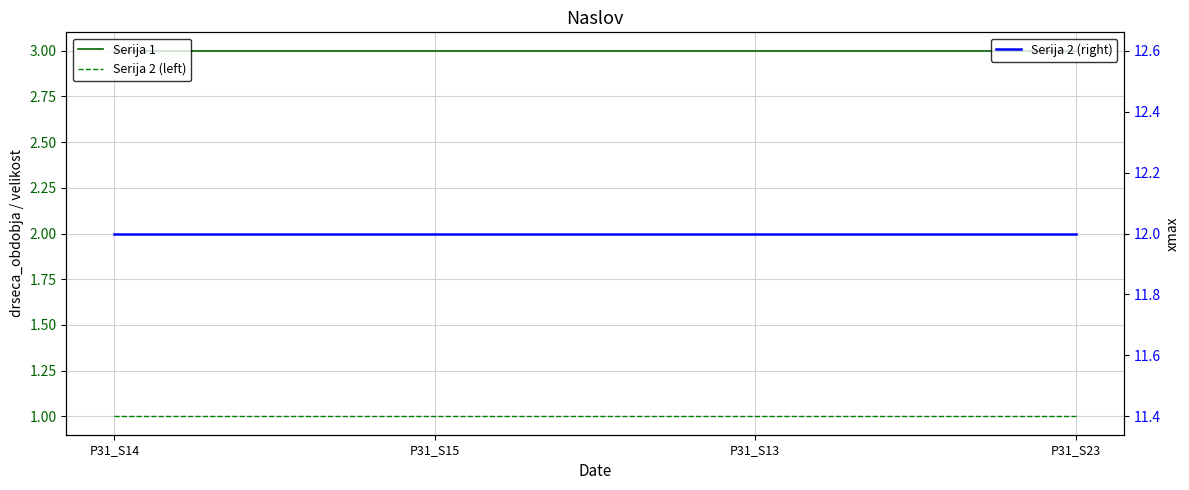

At which category is the sum across all series the highest?

P31_S14